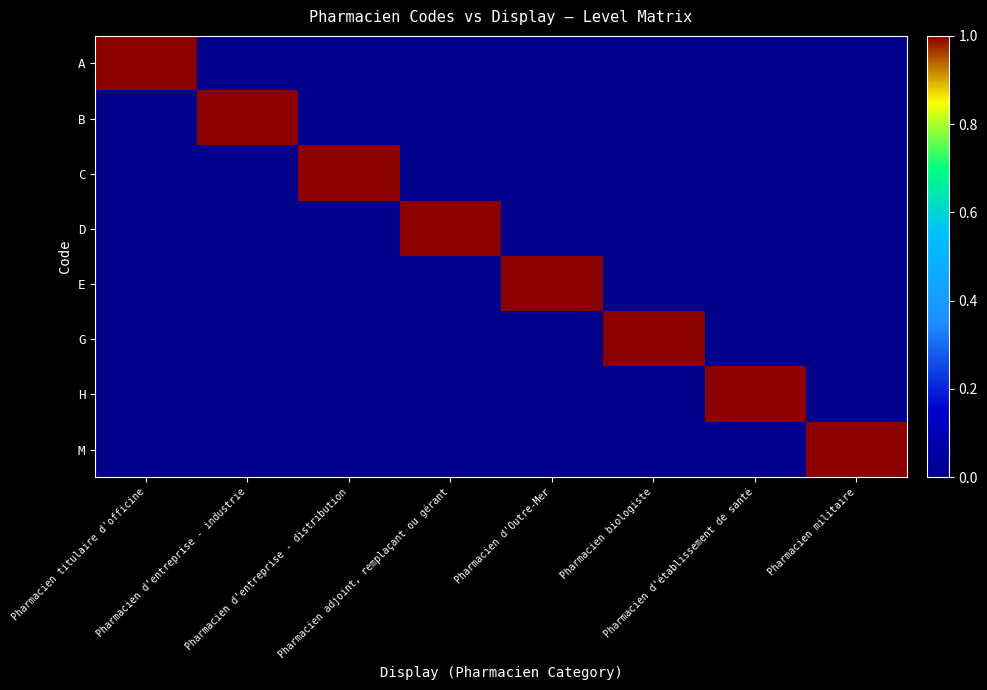

At how many categories does at least one series exceed 0?

8